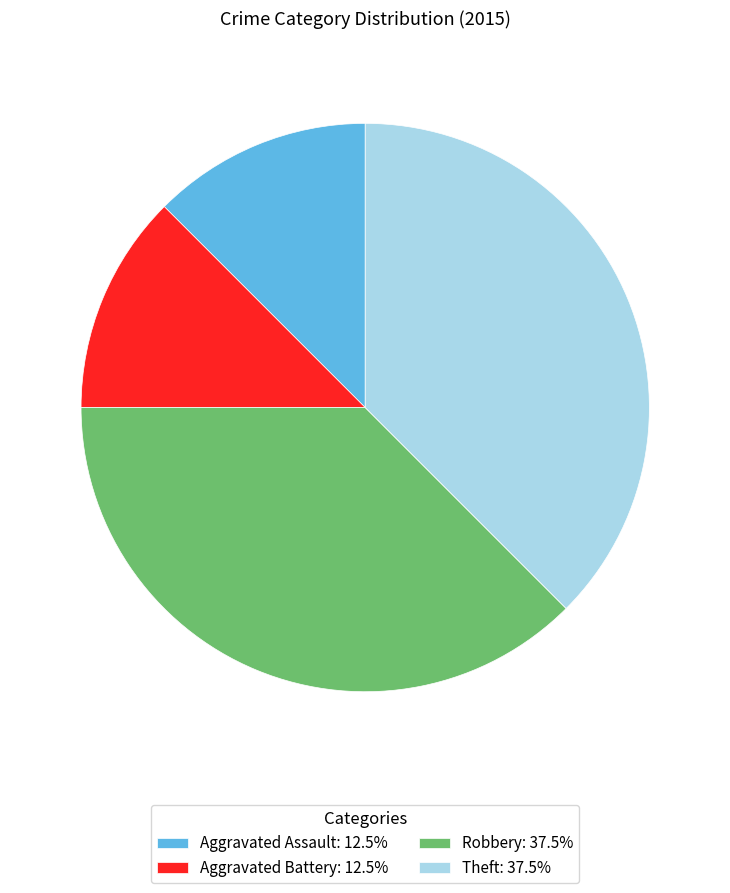

Which has a higher value, Aggravated Assault or Theft?

Theft